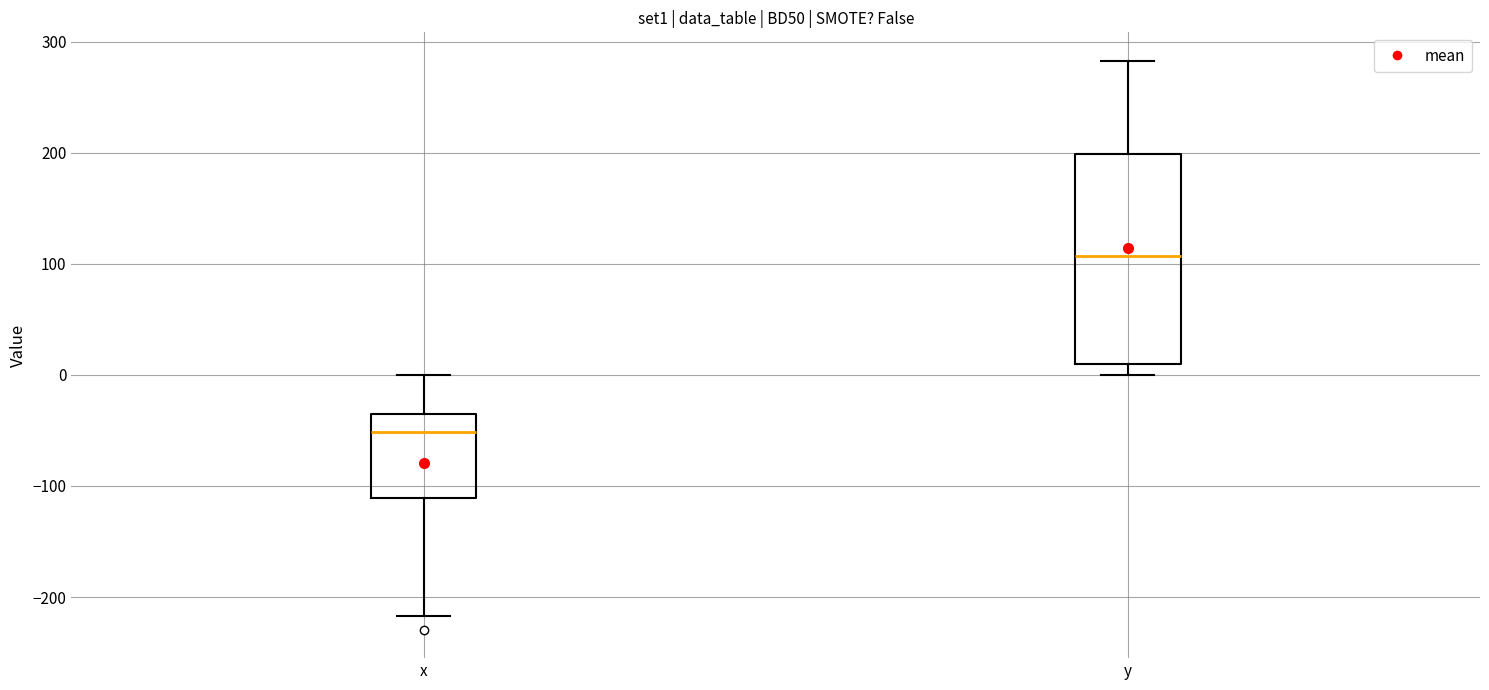

Comparing the boxes themselves (not the whiskers), which one is the tallest?

y